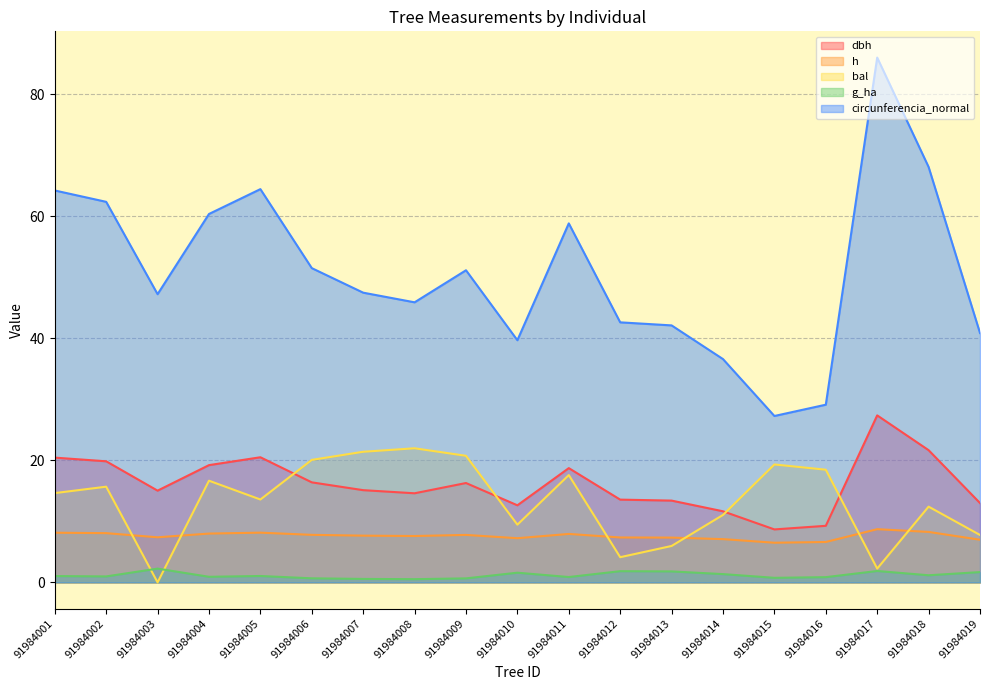

True or false: dbh and h cross at least once.

False